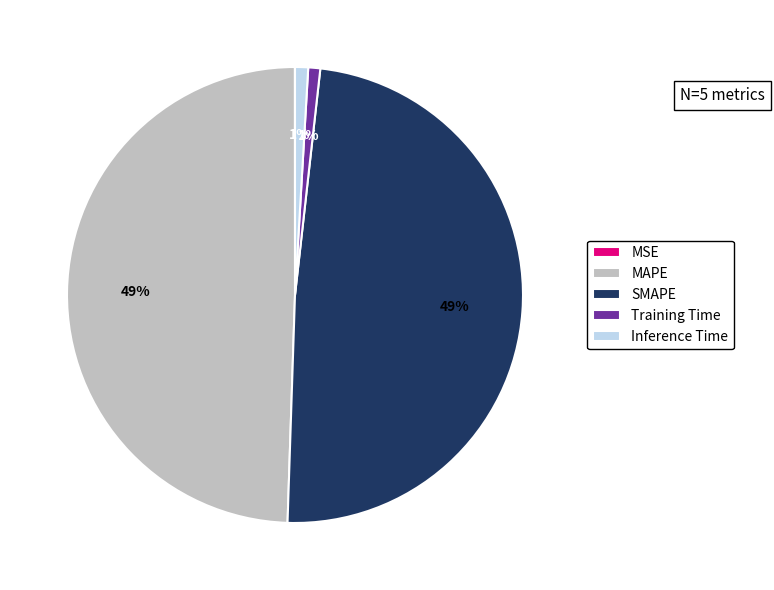

What percentage is the SMAPE slice, to the nearest percent?

49%